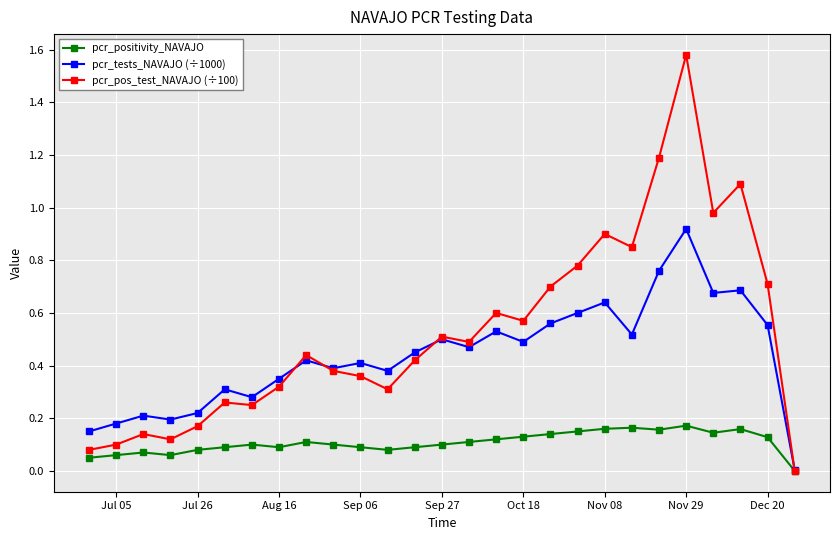

What are all the series names shown in the legend?

pcr_positivity_NAVAJO, pcr_tests_NAVAJO (÷1000), pcr_pos_test_NAVAJO (÷100)